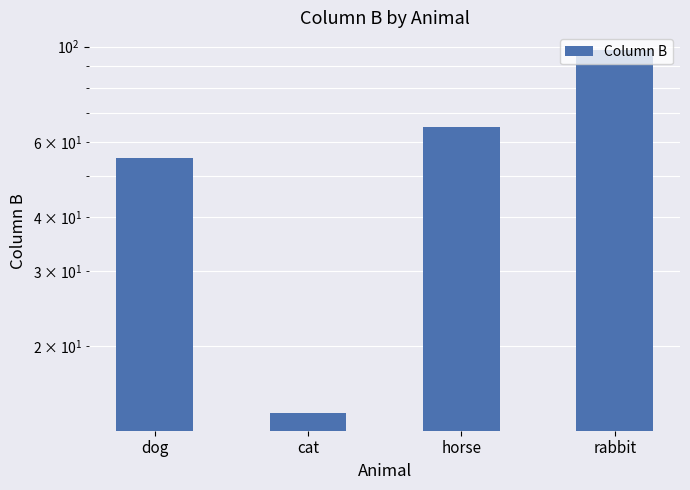

Is it true that the value at cat is 14?

True